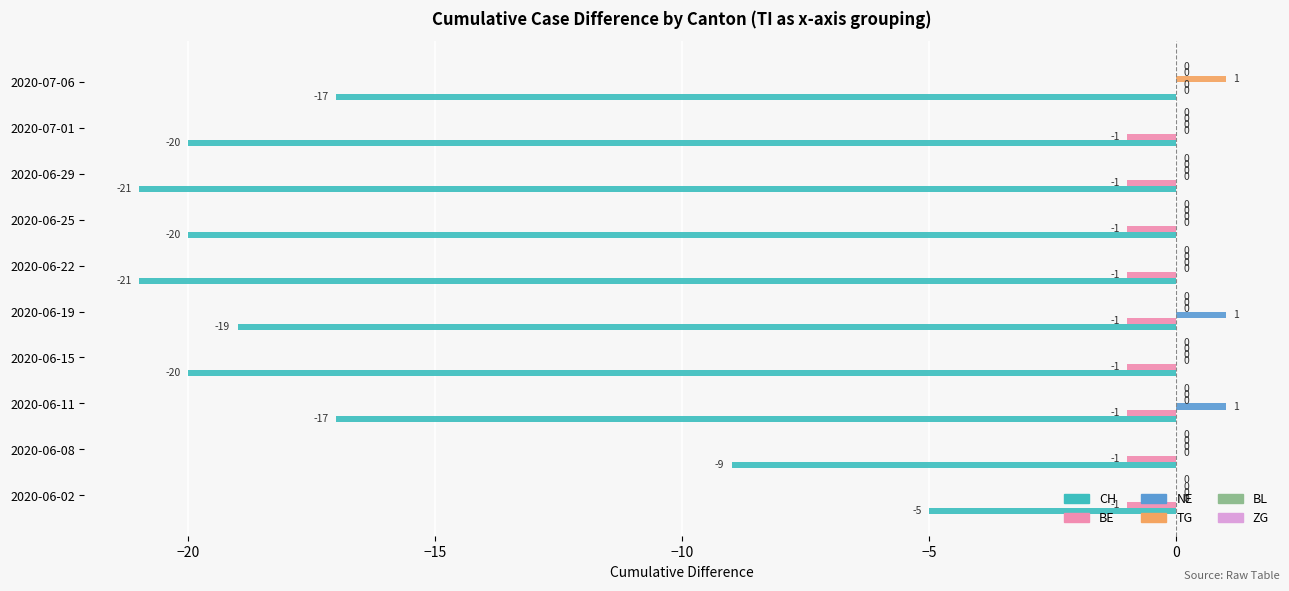

What value does the CH series have at 2020-06-22, to the nearest 5?

-20